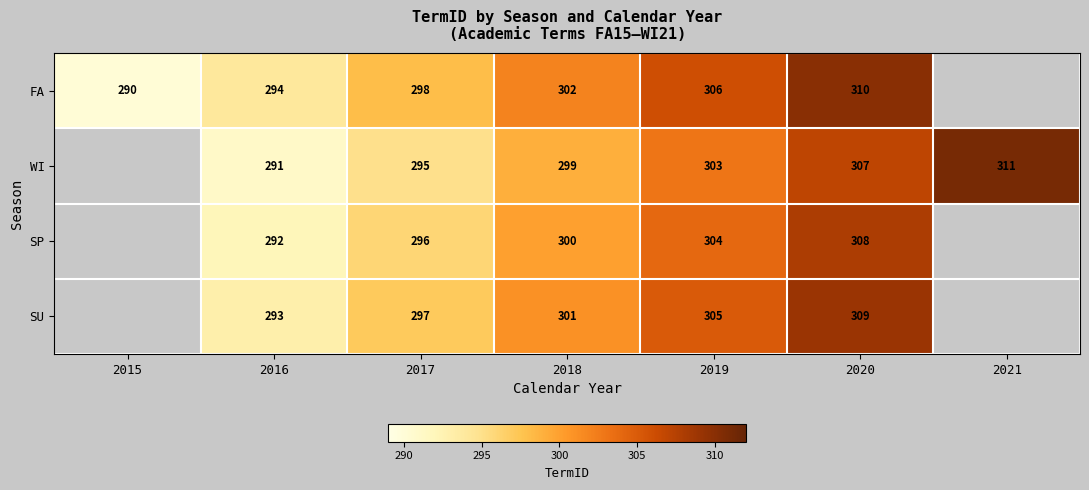

What is the minimum value shown in the chart?

290.0